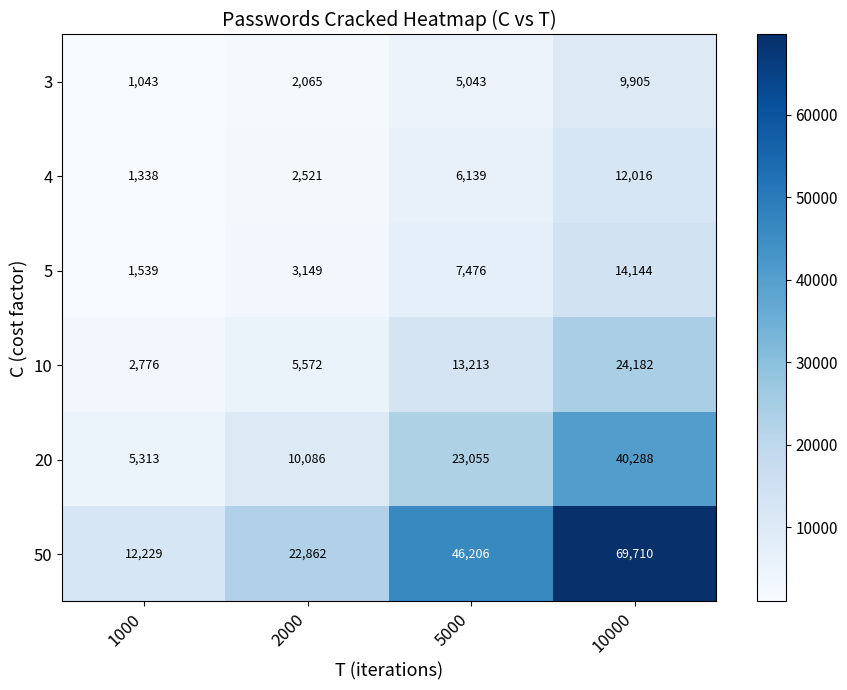

At how many categories does at least one series exceed 52386?

1